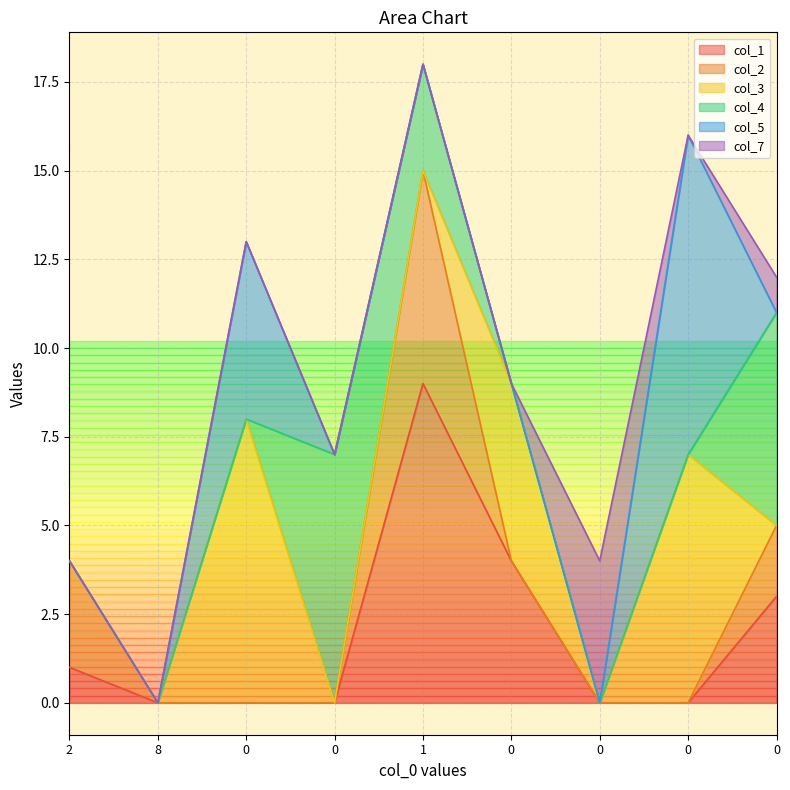

What is the total value across all series at 0?

13